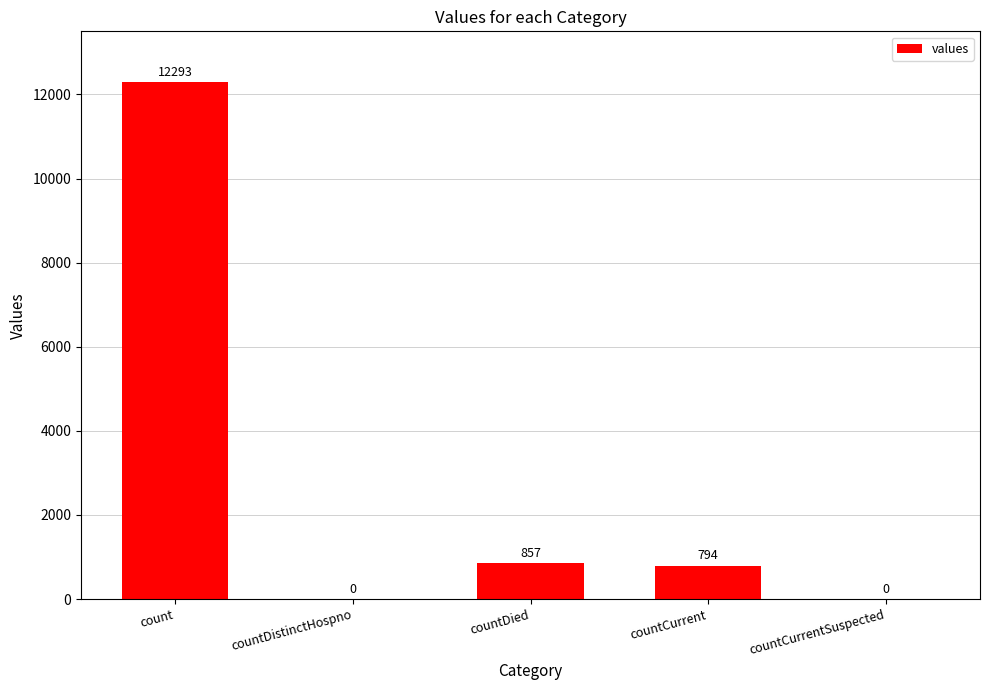

What is the sum of all values?

13944